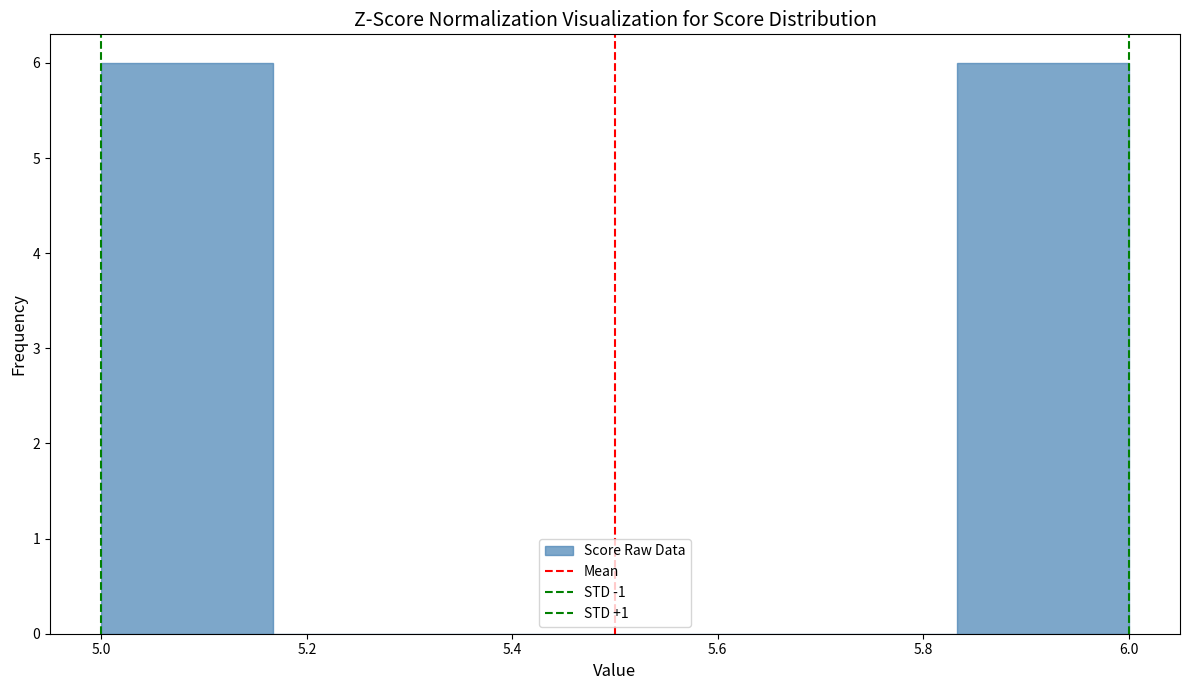

Reading left to right, list every bar in this chart as the range it spans on the x-axis followed by its height. Neither the bar edges nor the heights are printed on the chart, so give them approximately, as read against the axes.

5.00 to 5.16: 6
5.16 to 5.34: 0
5.34 to 5.50: 0
5.50 to 5.66: 0
5.66 to 5.84: 0
5.84 to 6.00: 6